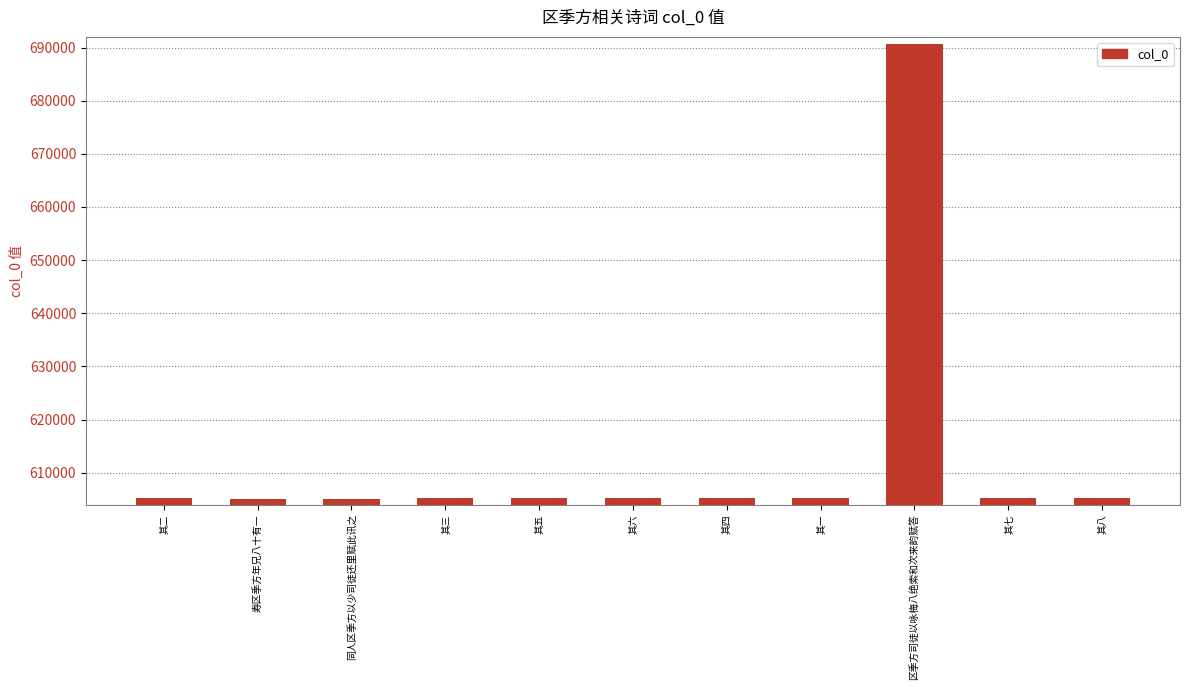

Read the value at 其四.

605255